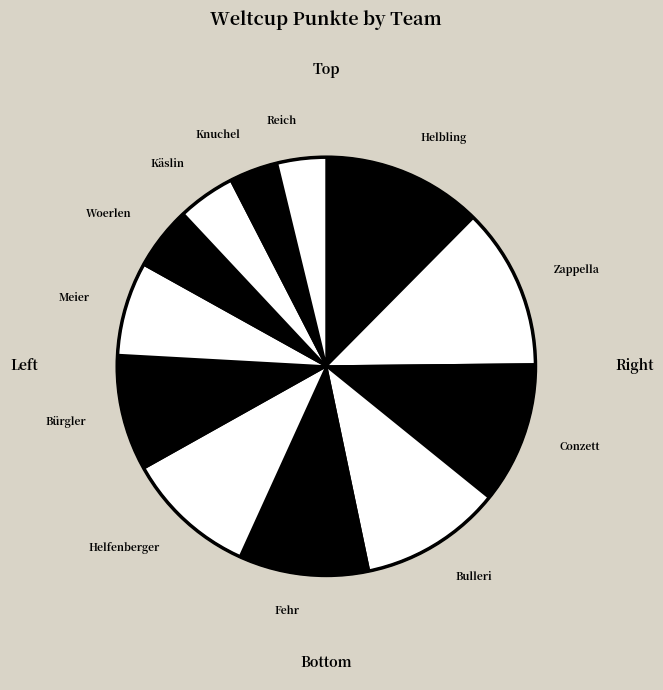

How many segments does this pie chart have?

12